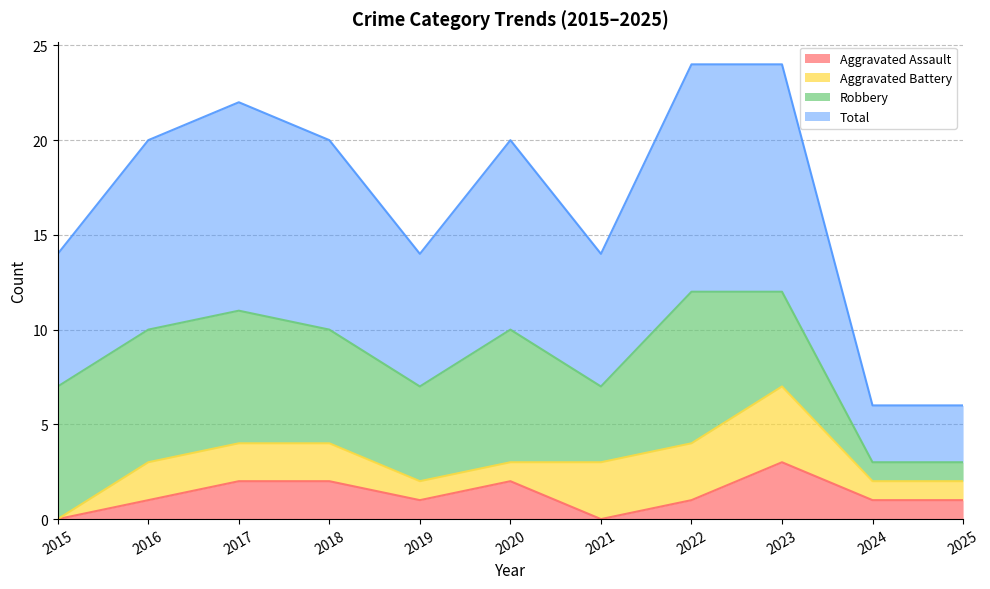

Which series changed the most between 2018 and 2019?

Total